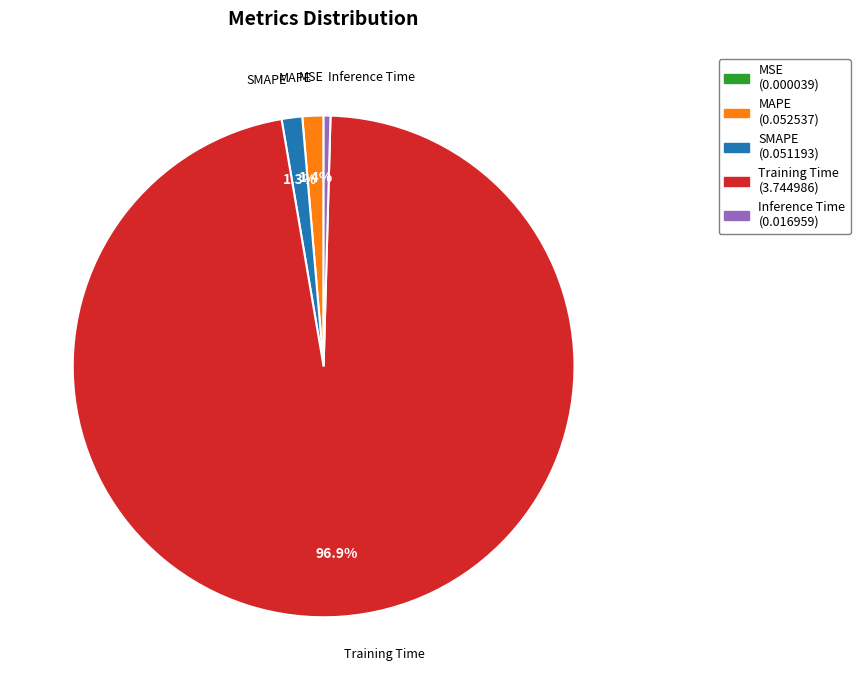

Is MAPE the majority of the pie?

No